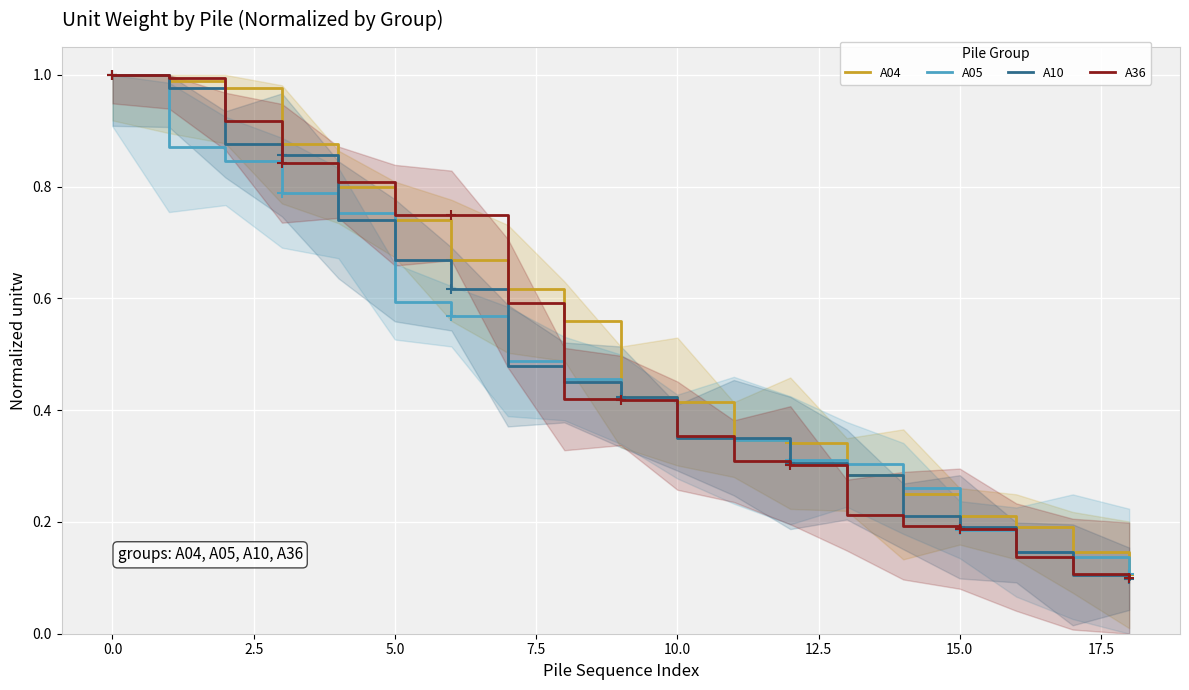

Rank the series by their average value, from highest to lowest.

A04, A36, A10, A05